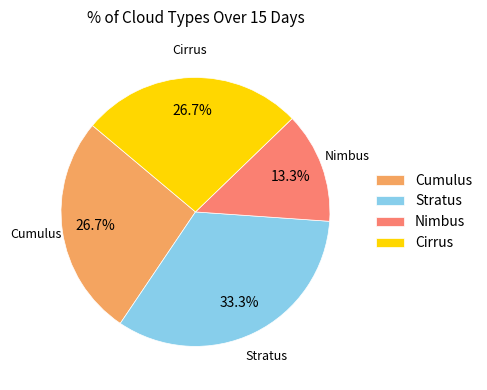

Between Nimbus and Stratus, which is larger?

Stratus